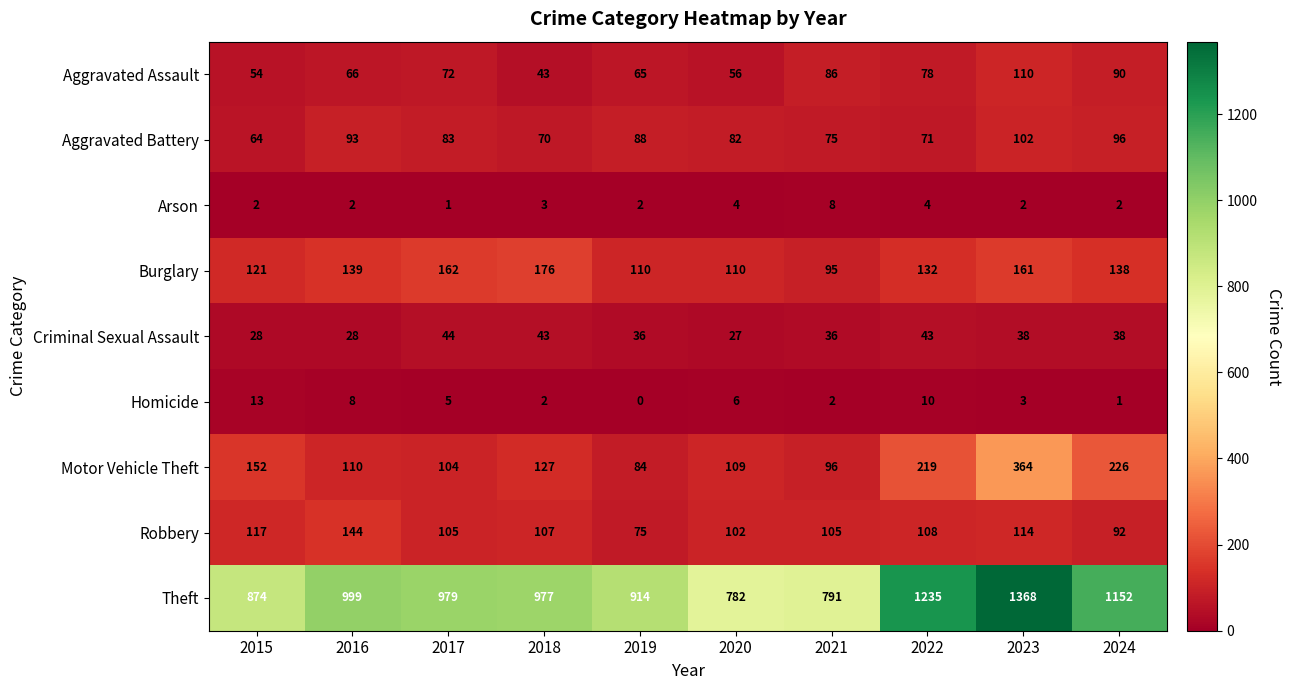

The value of Arson at 2016 is 2. True or false?

True